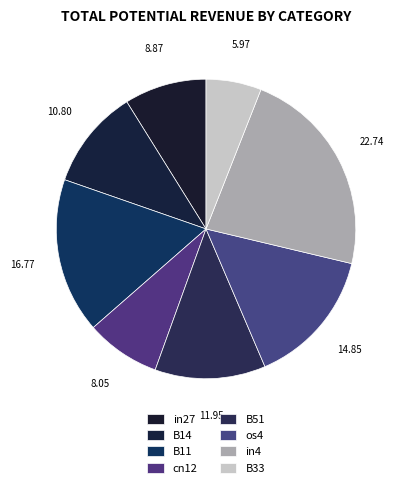

Rank the categories by value from lowest to highest.

B33, cn12, in27, B14, B51, os4, B11, in4